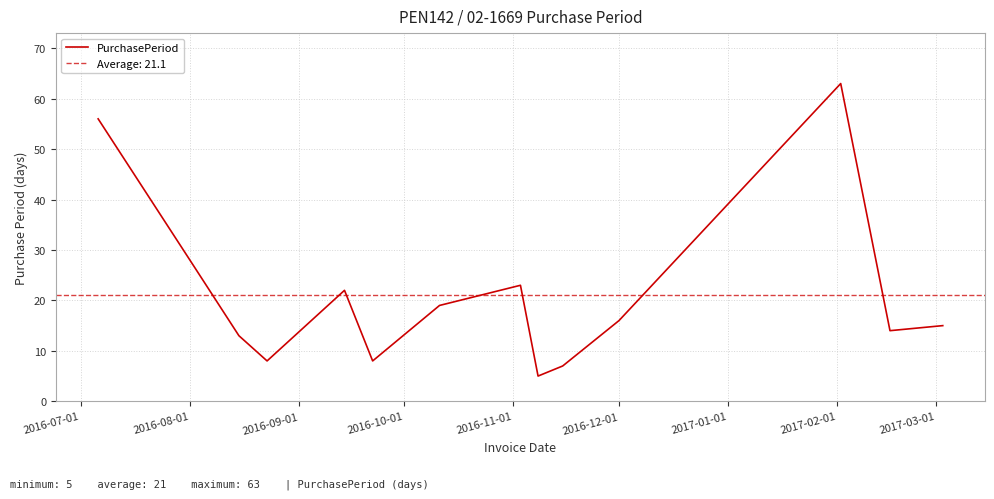

Approximately how many times larger is the value at 10 compared to 2016-09-01?

1.2